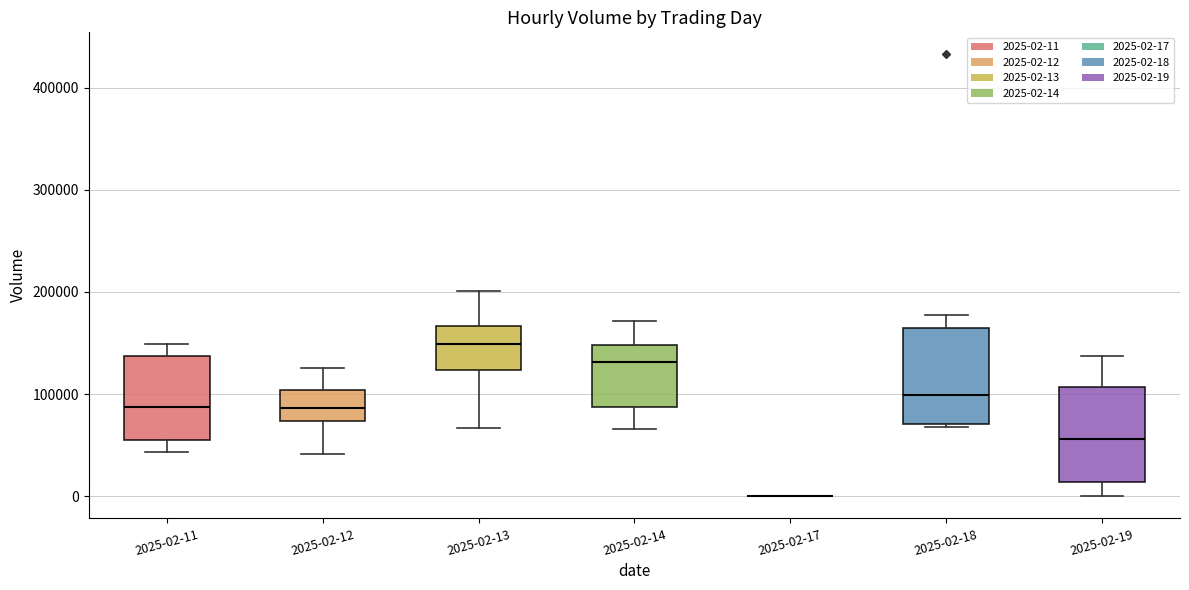

Where does the lower whisker of the box for 2025-02-19 end on the y-axis? The values are not printed on the chart, so give them approximately, as read against the axis.

0